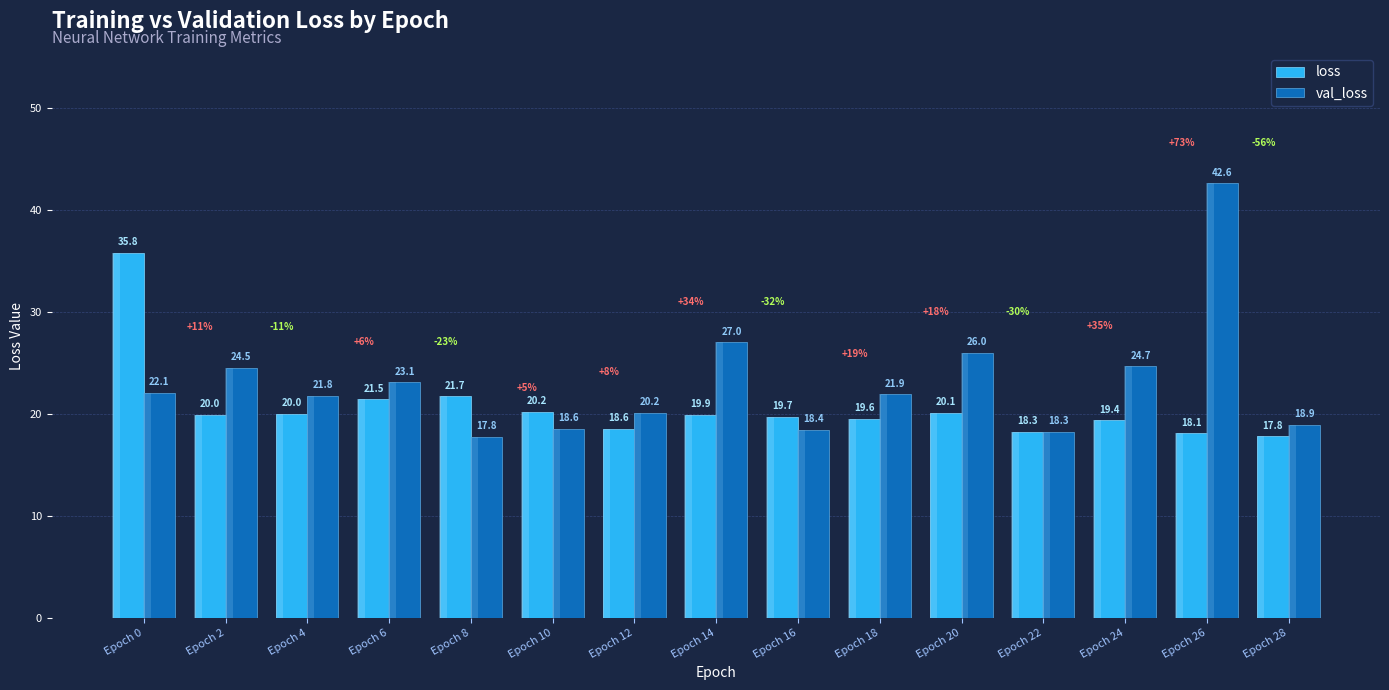

At which label does val_loss first exceed 21?

Epoch 0